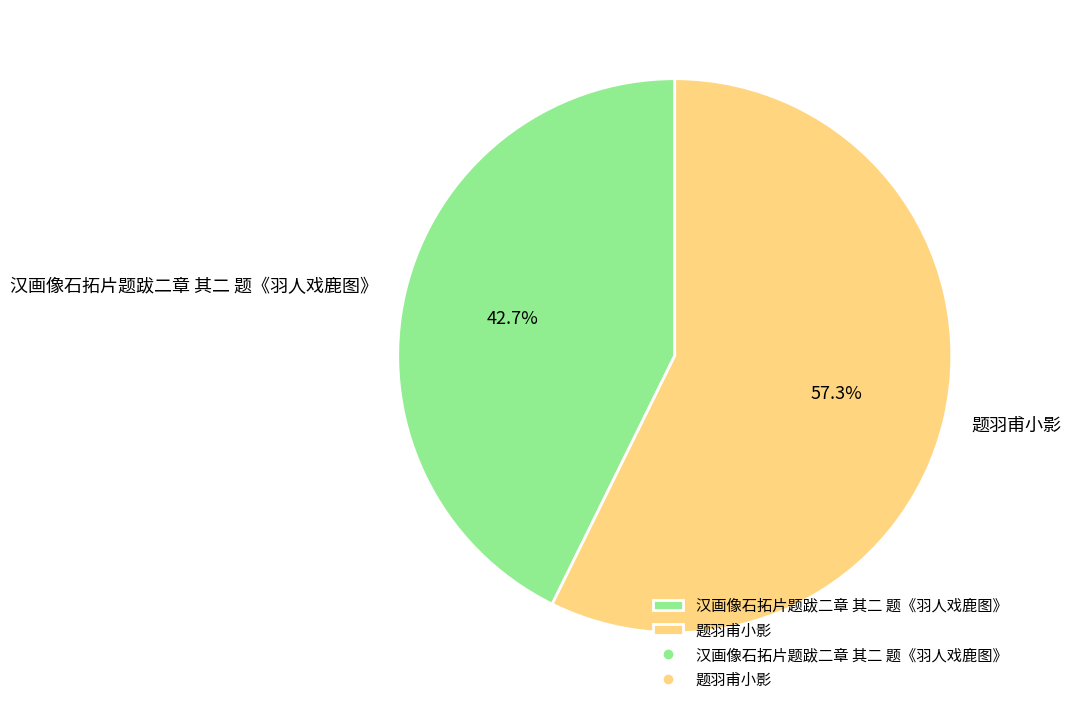

True or false: 题羽甫小影 accounts for 66% of the total.

False